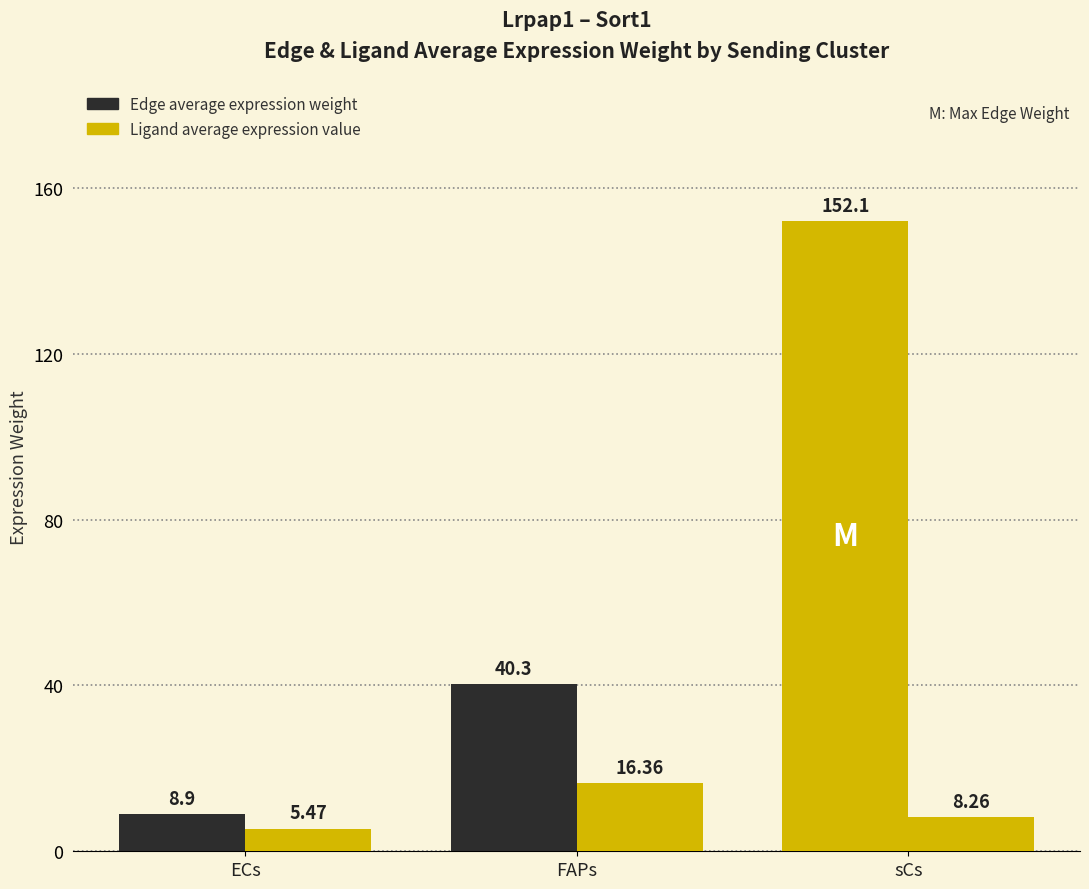

What is the greatest value displayed?

152.1